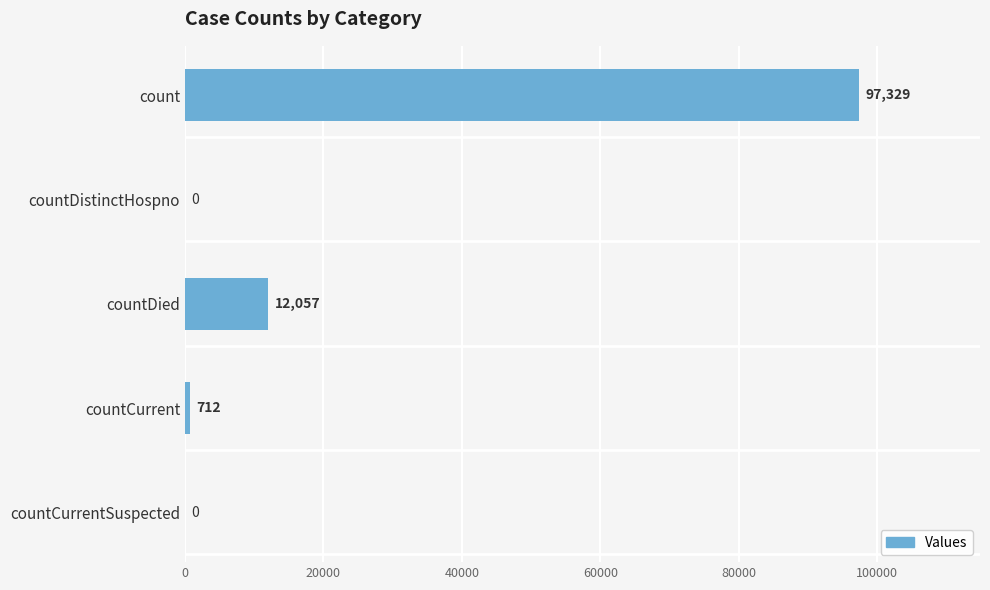

What is the sum of all values?

110098